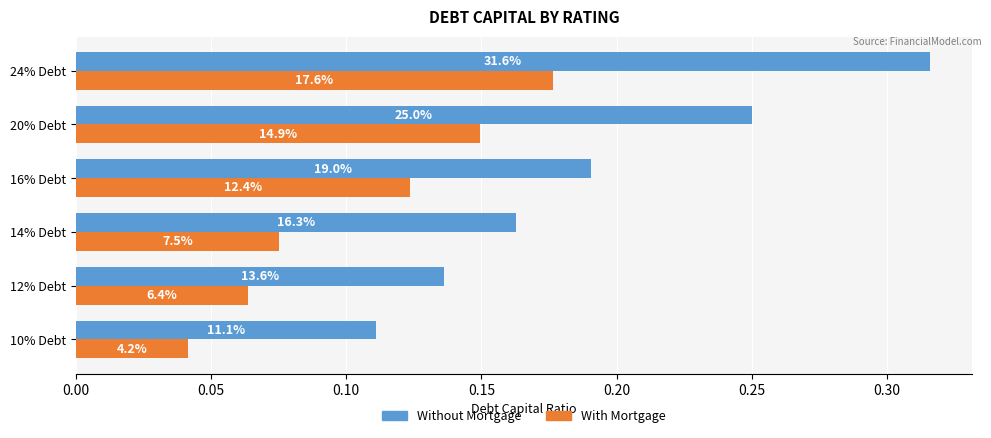

What is the value of the Without Mortgage bar at the 3rd from the left?

0.2